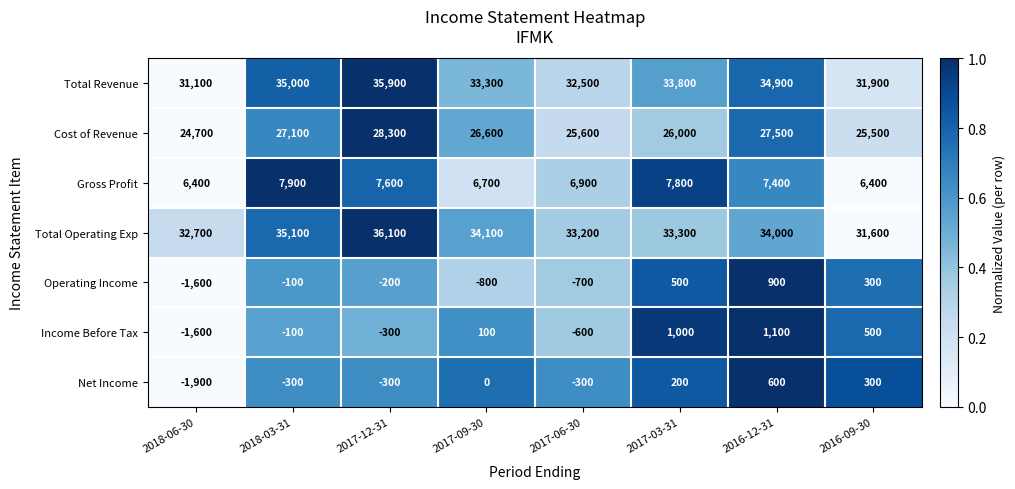

At which category is the sum across all series the highest?

2017-12-31